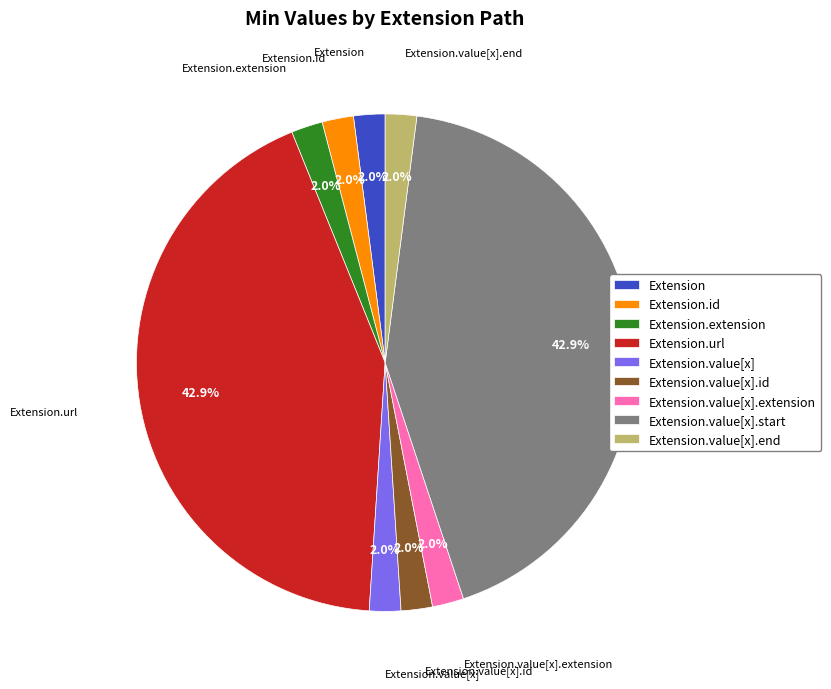

Does any single category account for the majority?

No